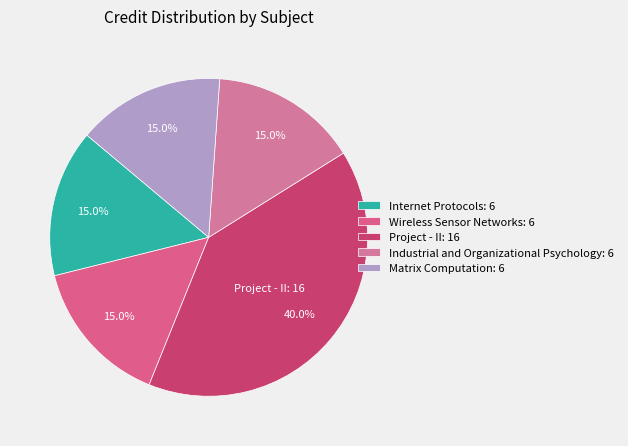

Between Wireless Sensor Networks and Project - II, which is larger?

Project - II